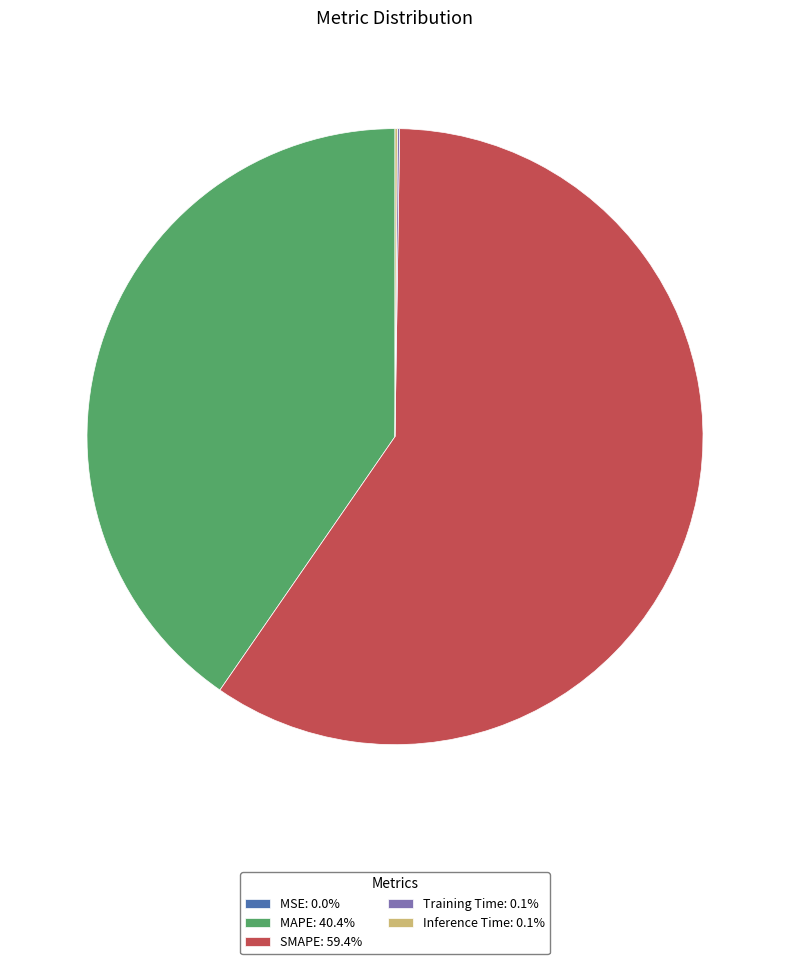

Does any single category account for the majority?

Yes